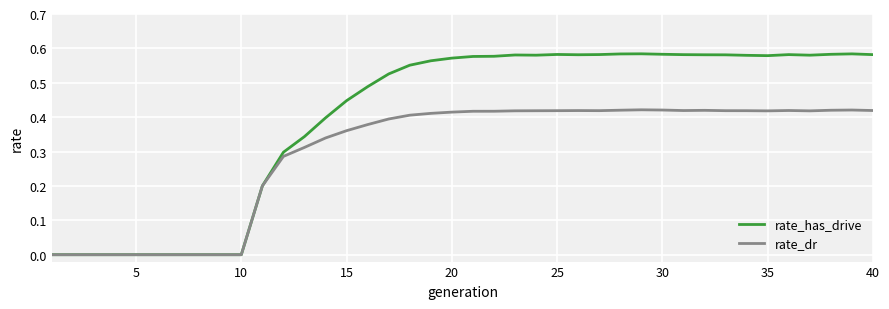

Count the number of categories in the chart.

40